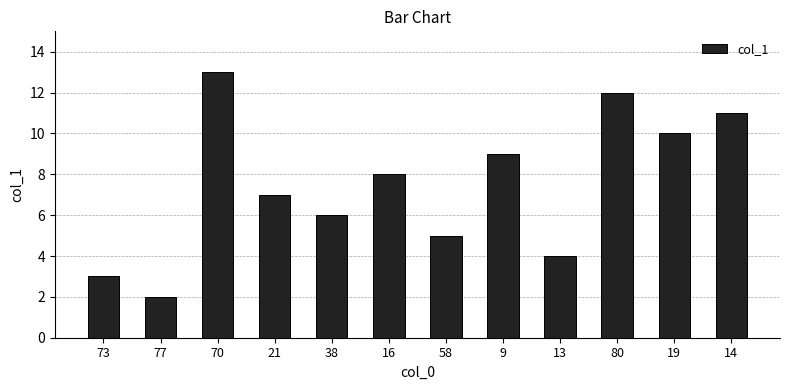

What is the change in value from 77 to 16?

+6.0